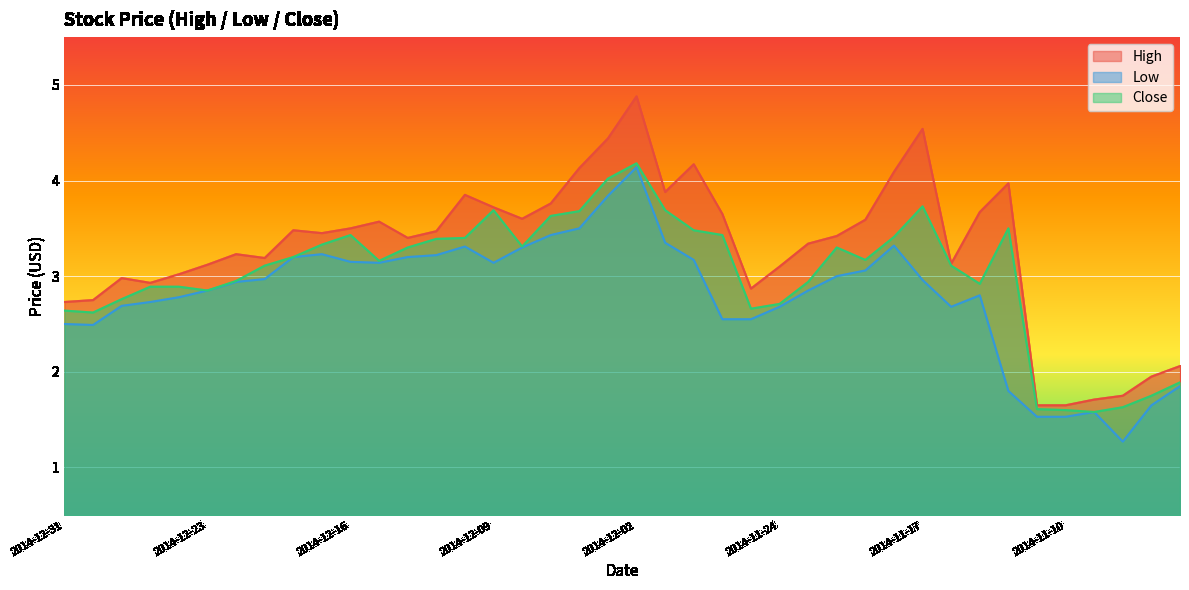

True or false: Close and Low intersect in this chart.

False